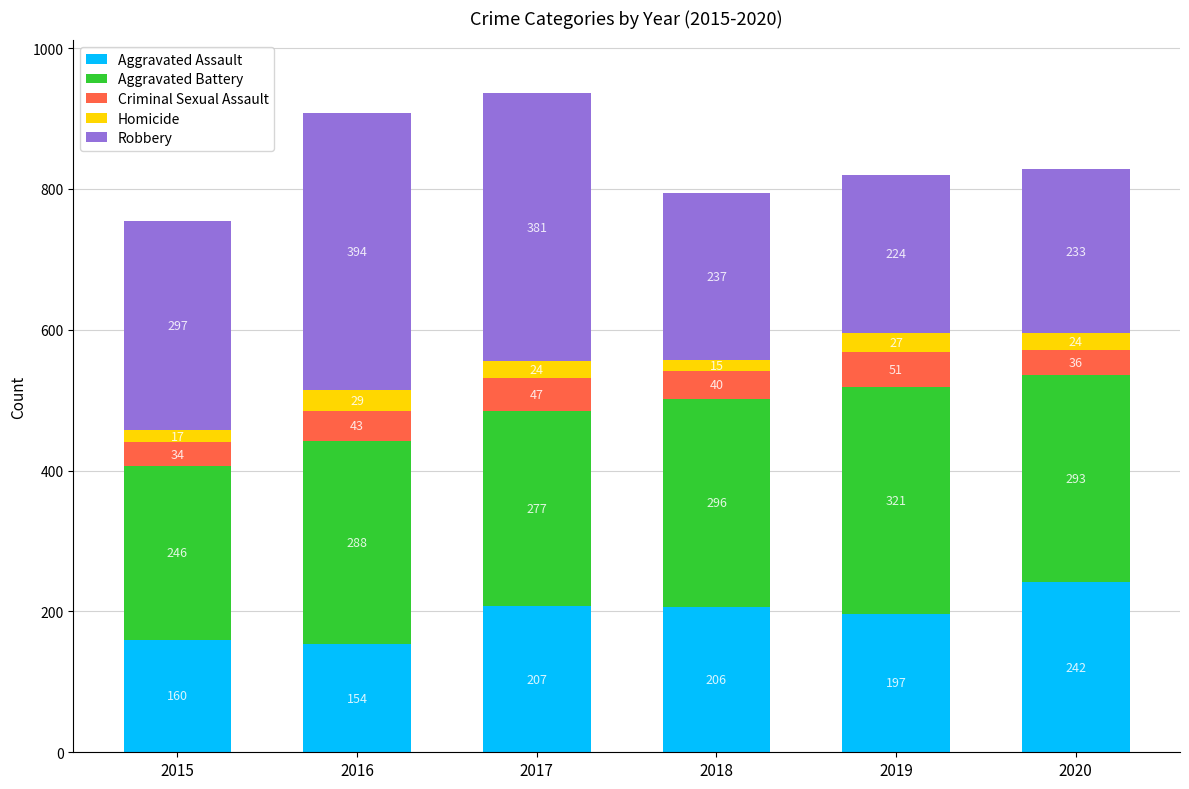

What is the difference between the Aggravated Assault values at 2019 and 2015?

37